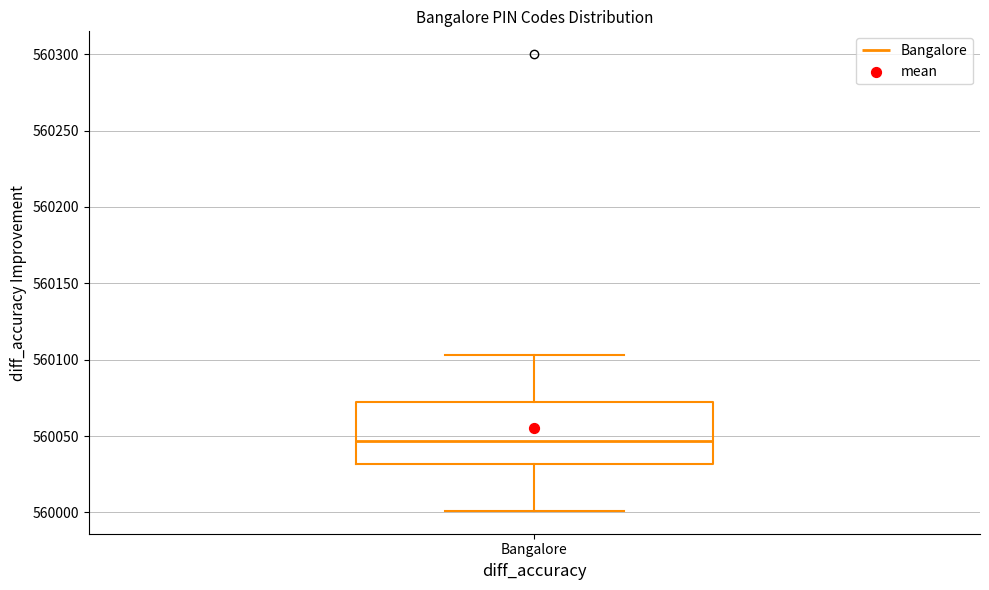

Where is the upper edge of the box for Bangalore on the y-axis? The values are not printed on the chart, so give them approximately, as read against the axis.

560070